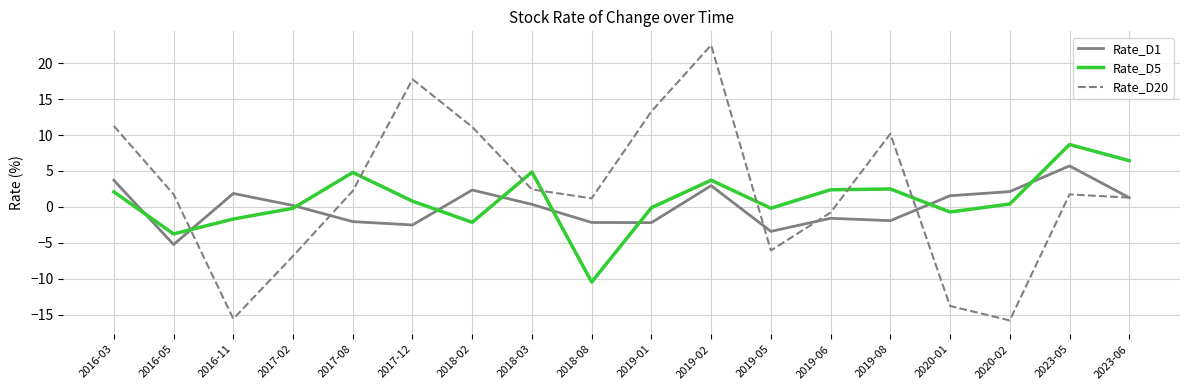

Which series changed the most between 2018-02 and 2018-08?

Rate_D20